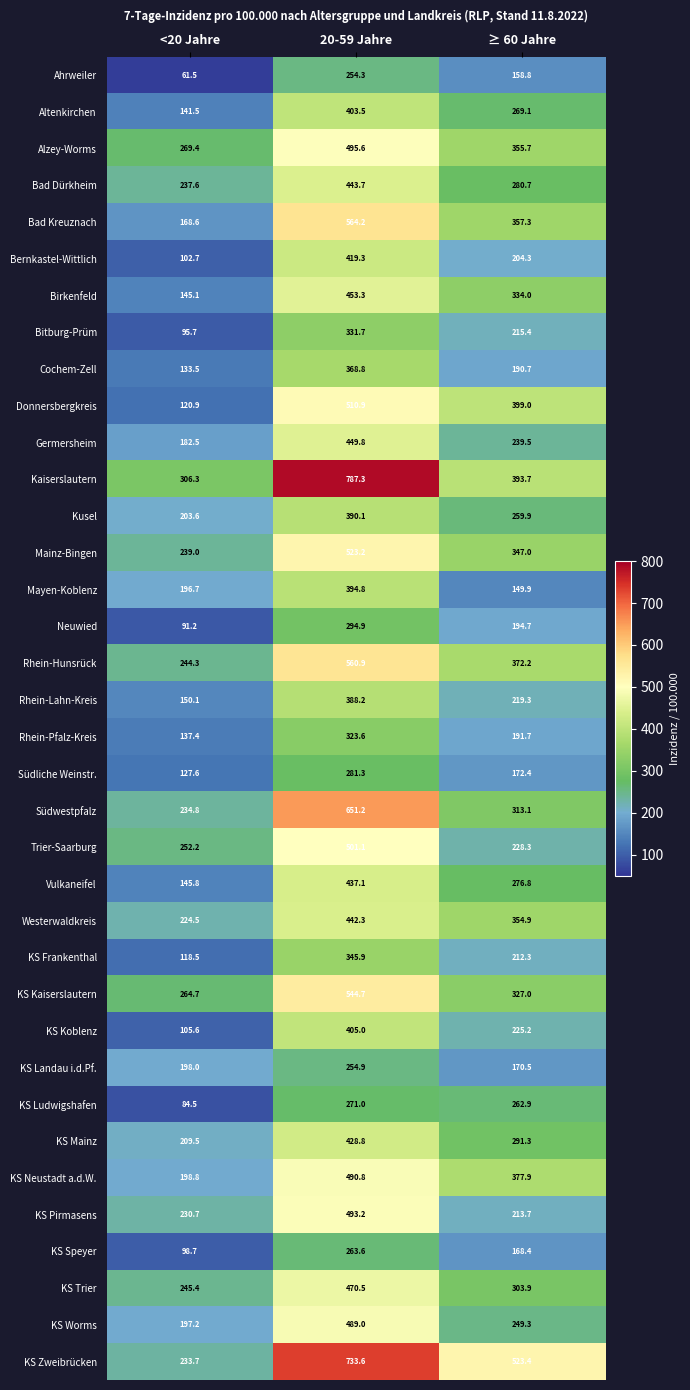

Between <20 Jahre and 20-59 Jahre, which series saw the biggest shift?

KS Zweibrücken